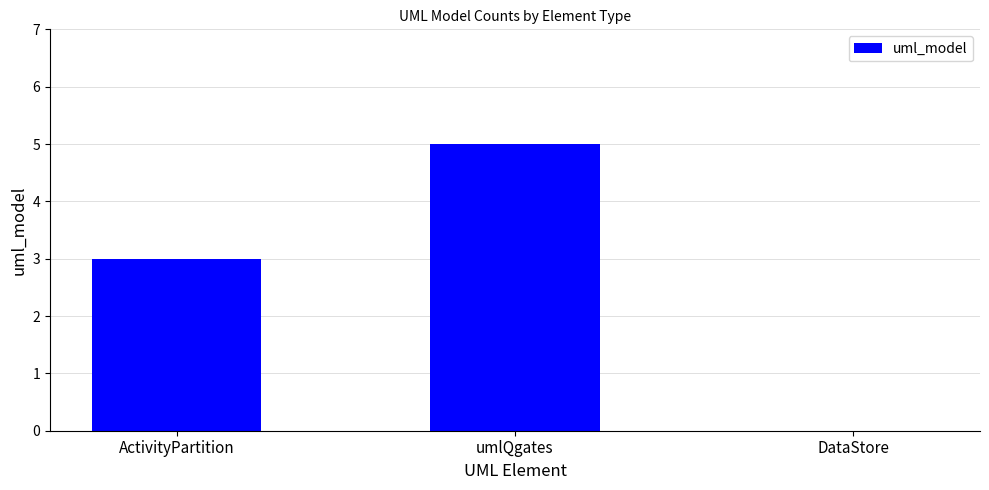

How many series are shown in this chart?

1